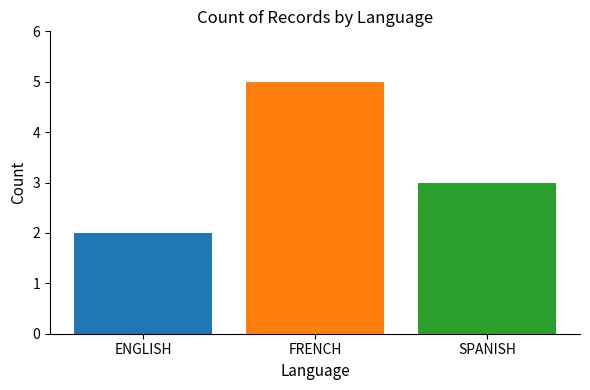

Rank the categories by value from highest to lowest.

FRENCH, SPANISH, ENGLISH